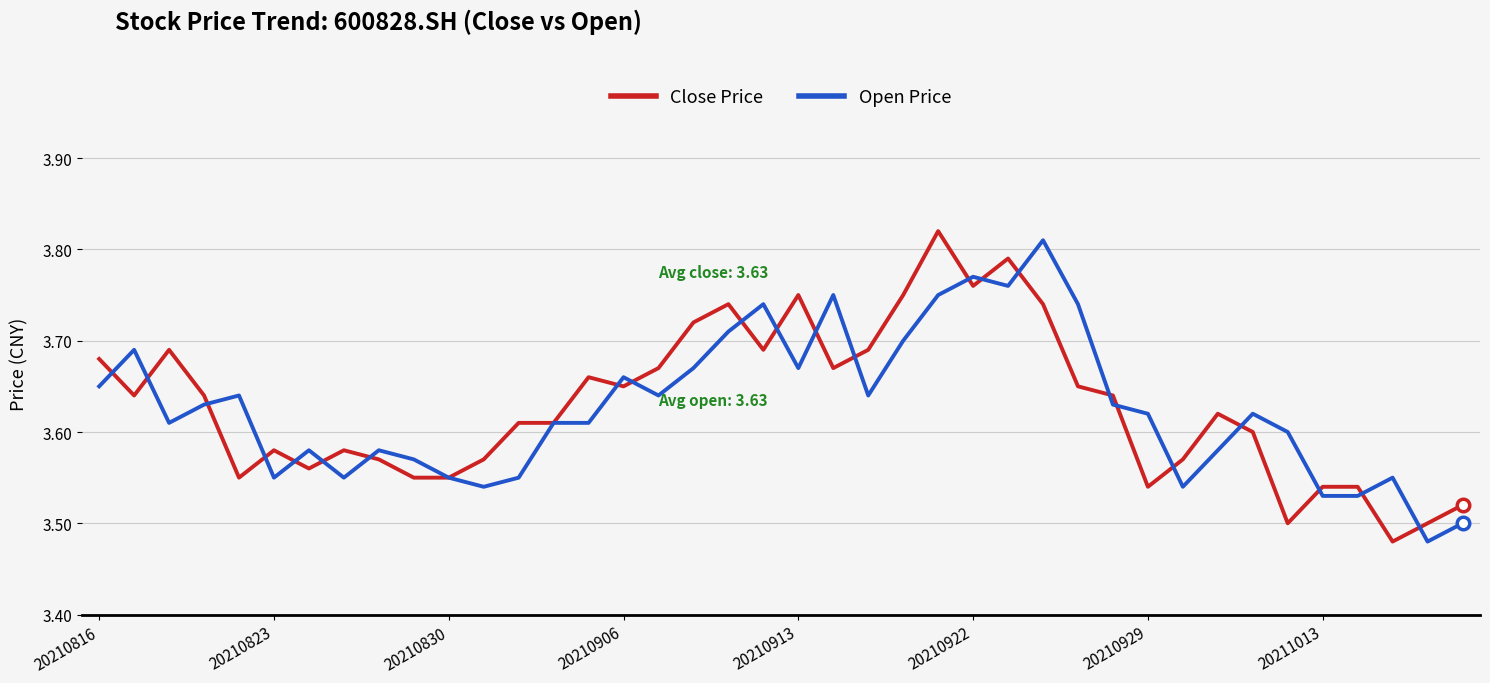

Rank the series at 20210823 from highest to lowest value.

Close Price, Open Price